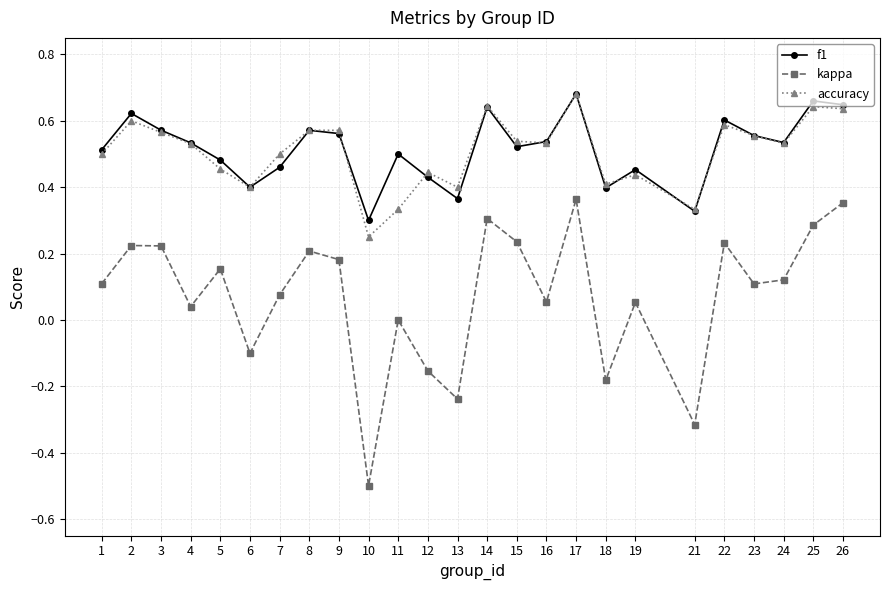

Is it true that f1 equals 0.5 at 11?

True